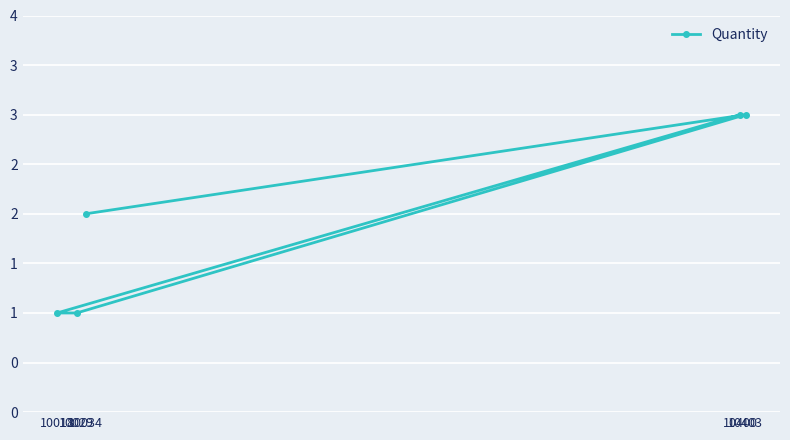

How many values are between 1 and 3?

5